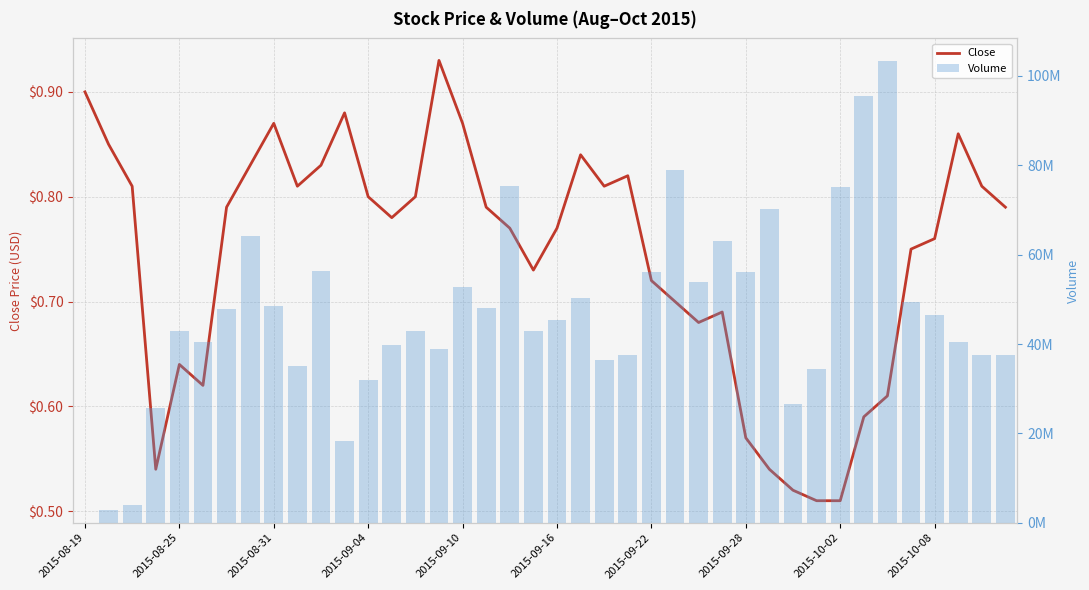

What is the difference between the highest and lowest values at 2015-09-10?

52785599.1